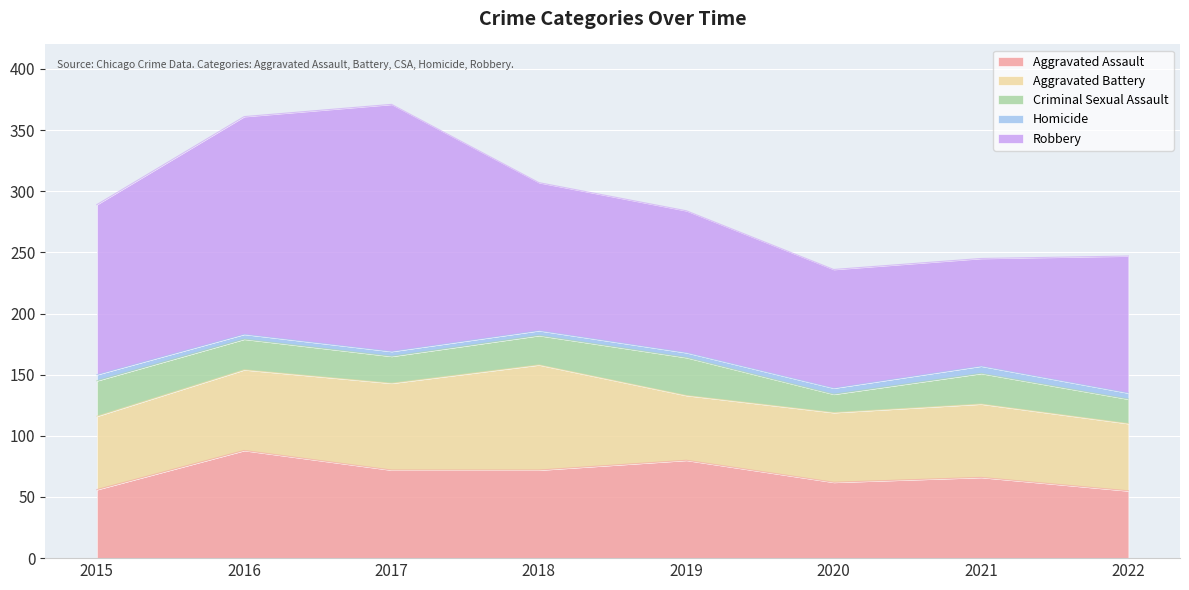

True or false: Criminal Sexual Assault has more than 0 interior local peaks.

True